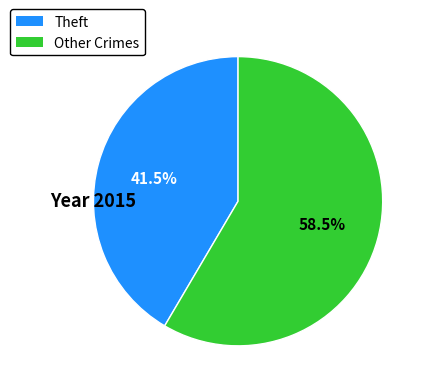

Which slice is the smallest?

Theft